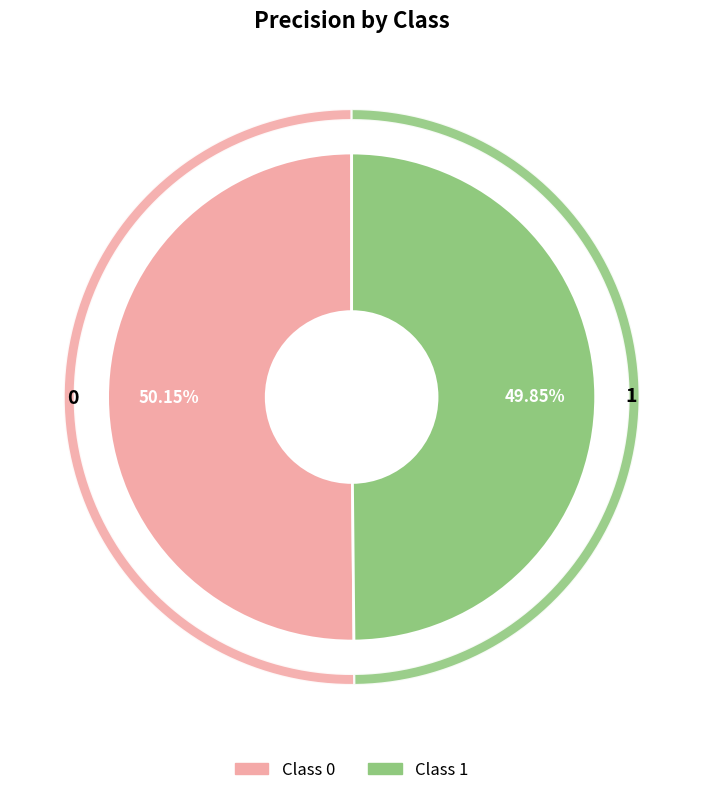

Rank the categories by value from lowest to highest.

1, 0